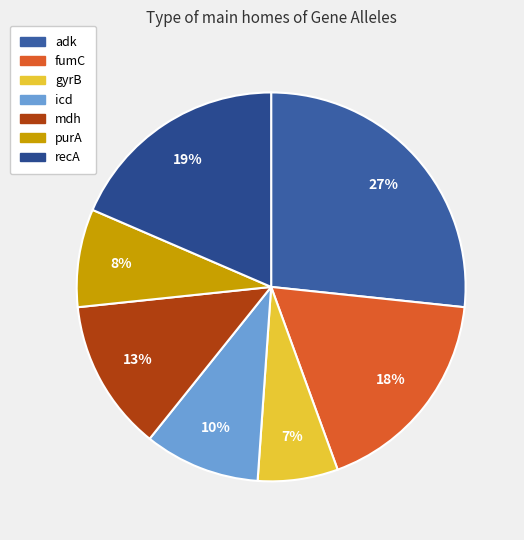

Rank the categories by value from highest to lowest.

adk, recA, fumC, mdh, icd, purA, gyrB